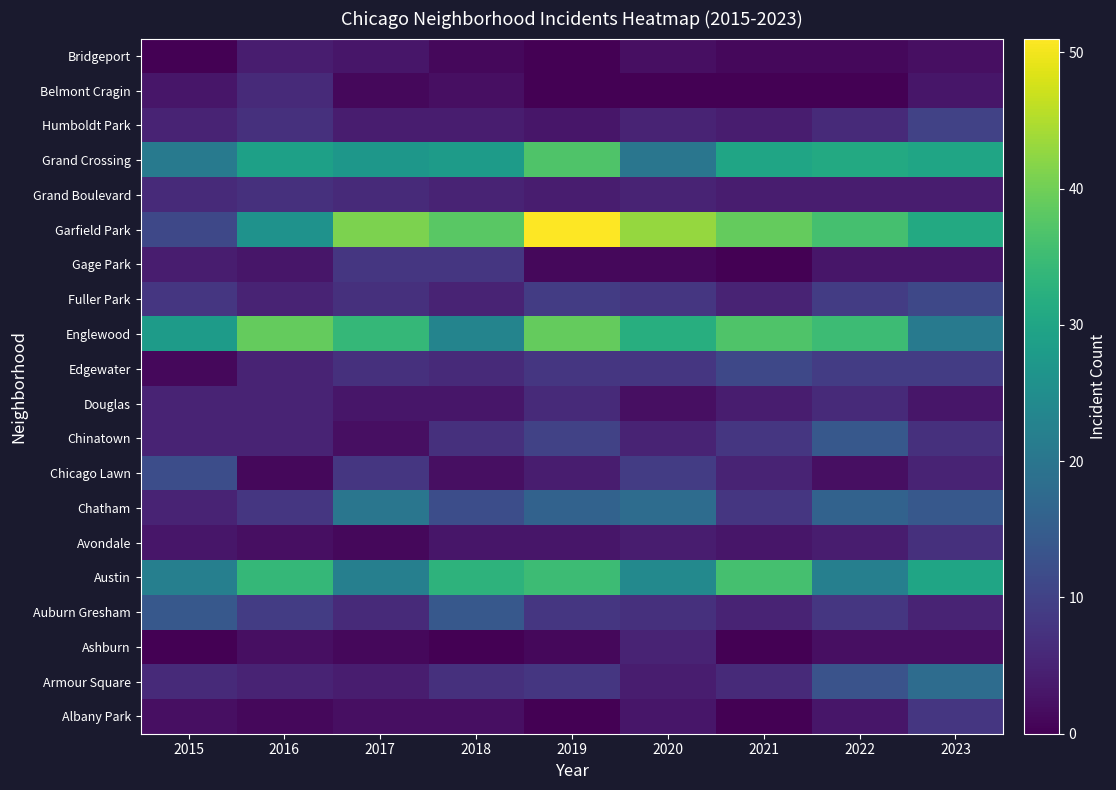

Which label corresponds to the largest value in the chart?

2019